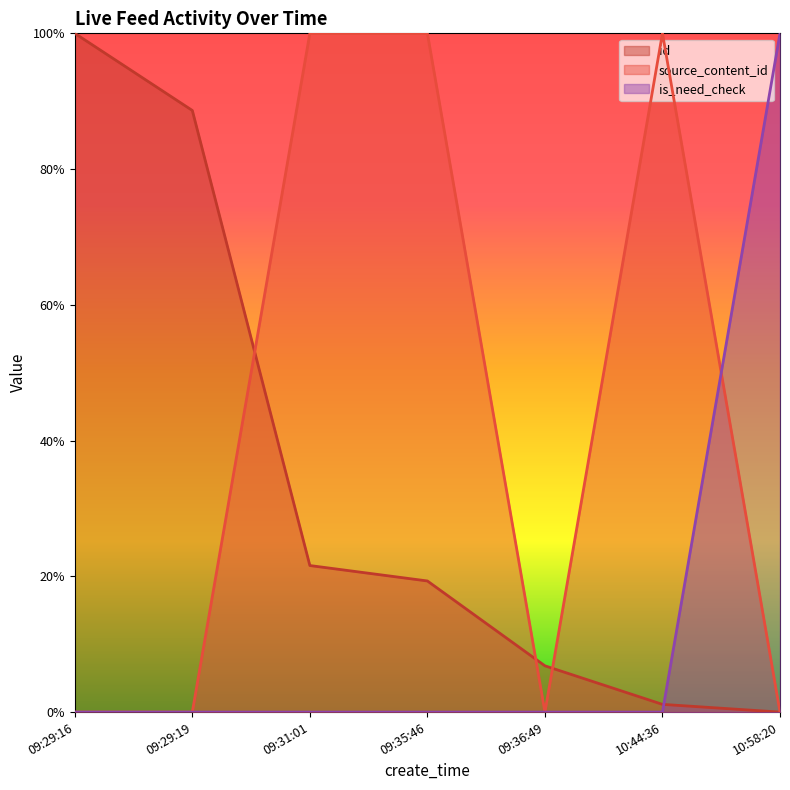

What is the difference between the highest and lowest values at 09:36:49?

0.1